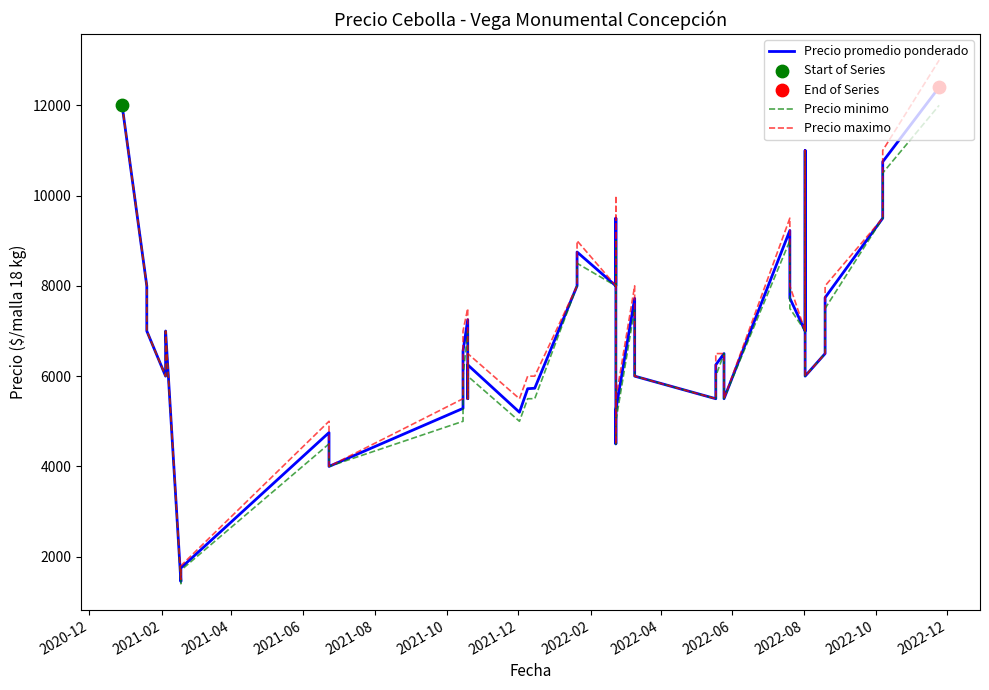

Which series contains the lowest Y value?

Precio minimo